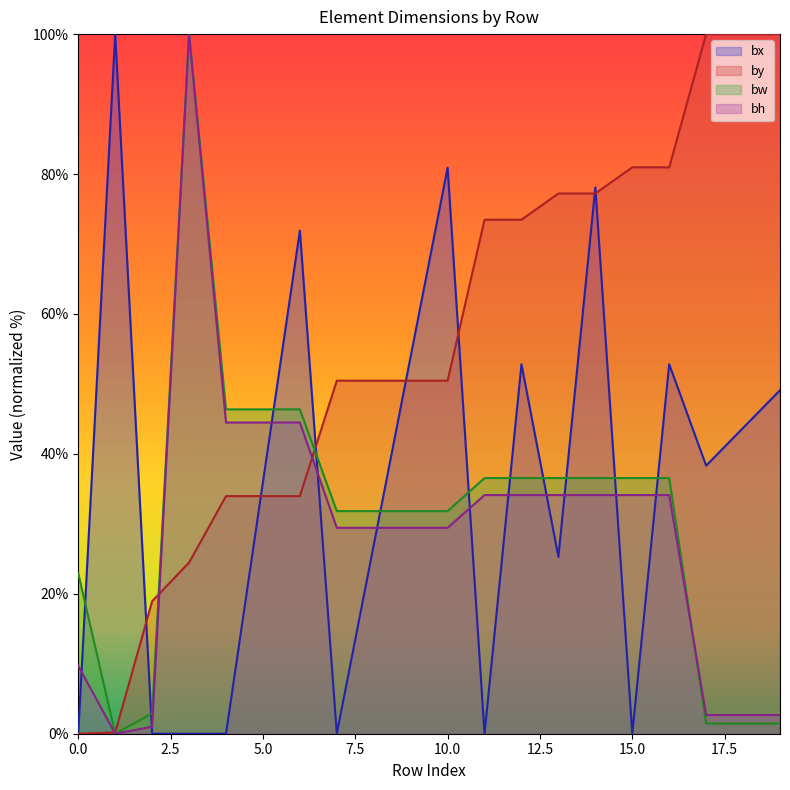

Where is bh nearest to the value 50?

4